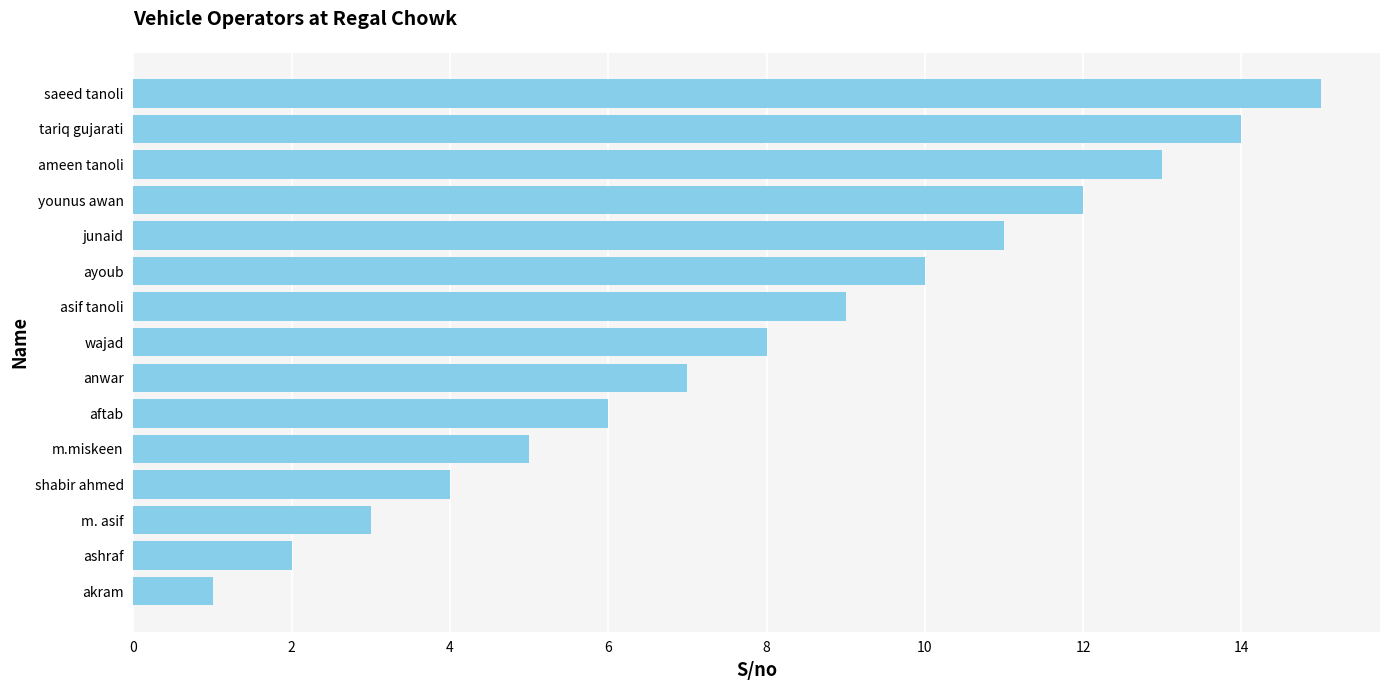

Approximately how many times larger is the value at ayoub compared to asif tanoli?

1.1